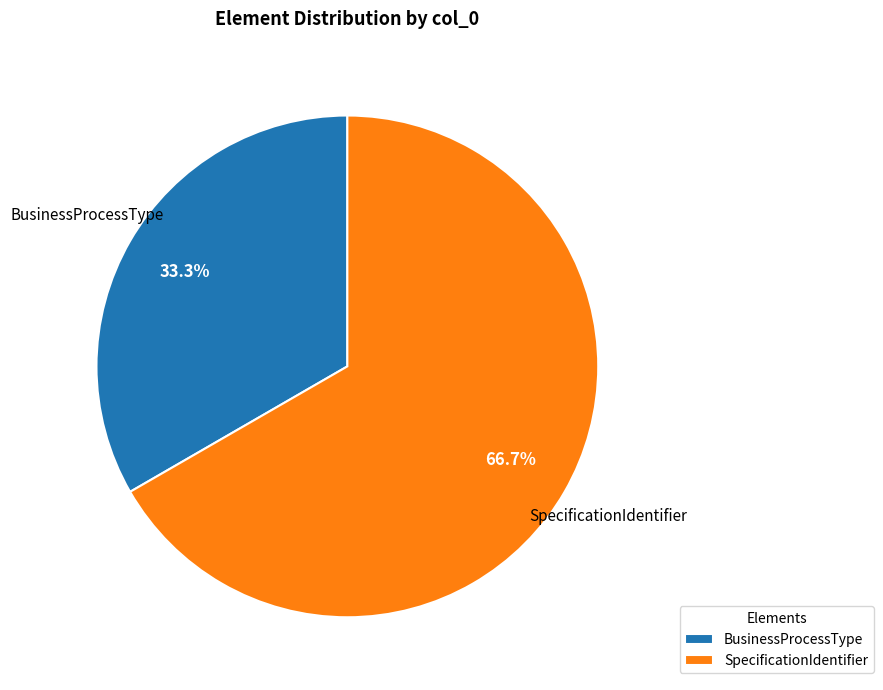

Which slice is the smallest?

BusinessProcessType